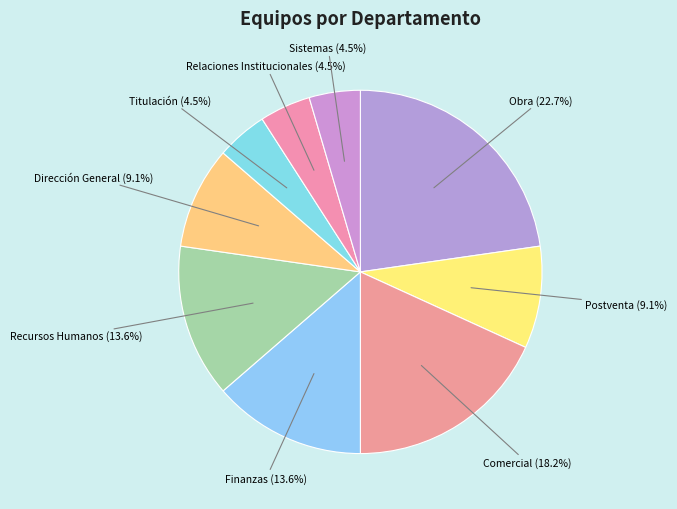

What is the ratio of the value at Recursos Humanos to the value at Obra?

0.6